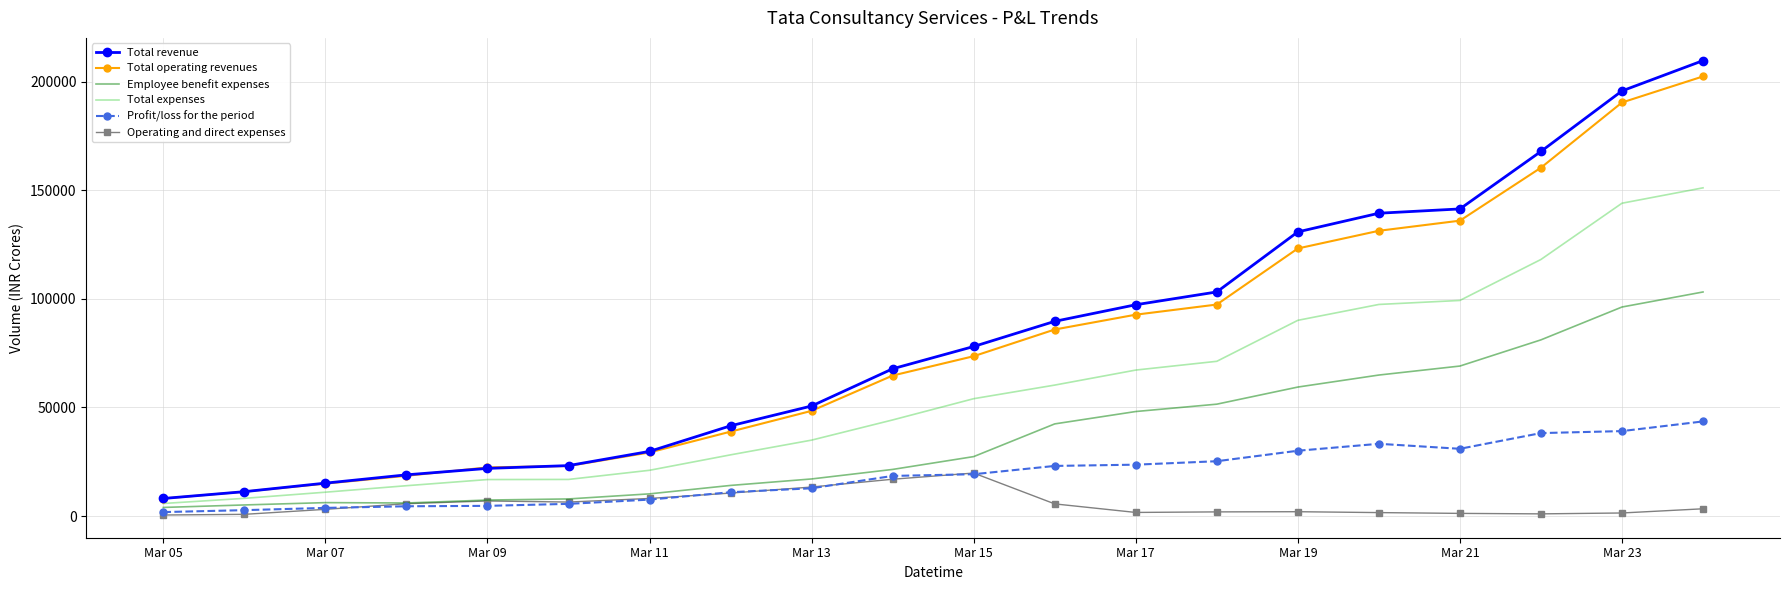

True or false: Total operating revenues and Total expenses intersect in this chart.

False